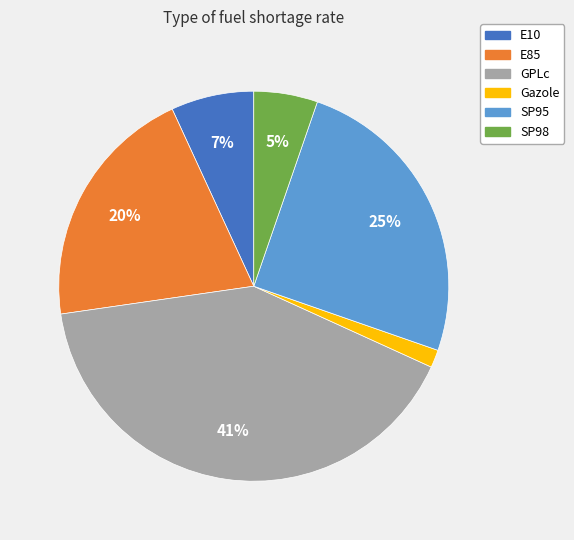

Rank the categories by value from lowest to highest.

Gazole, SP98, E10, E85, SP95, GPLc